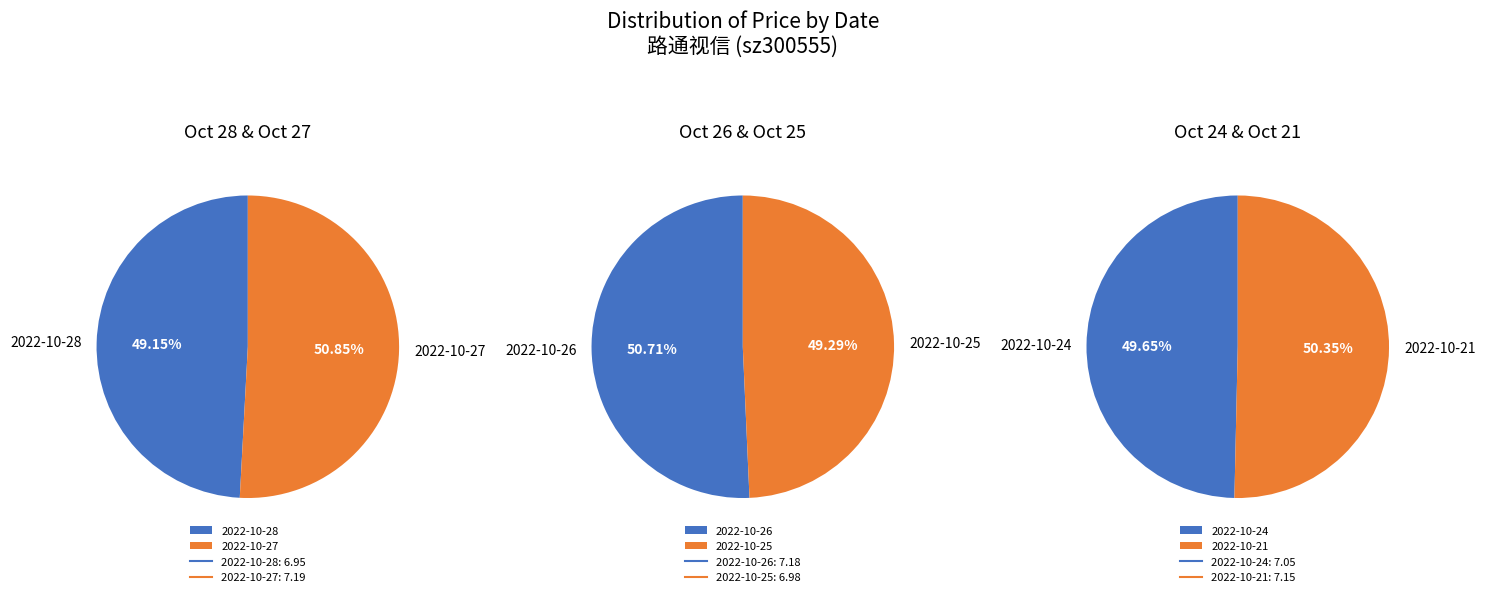

The 2022-10-25 slice represents 2% of the pie. True or false?

False